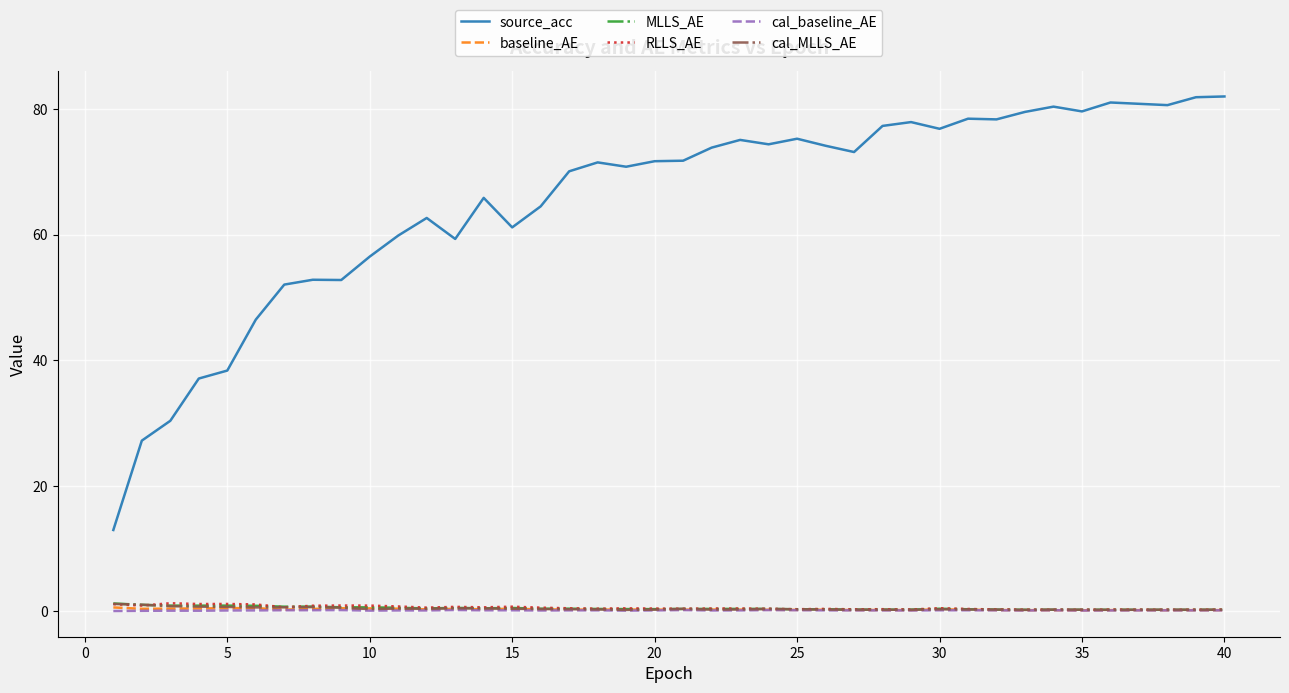

Which series has the largest range (max minus min)?

source_acc